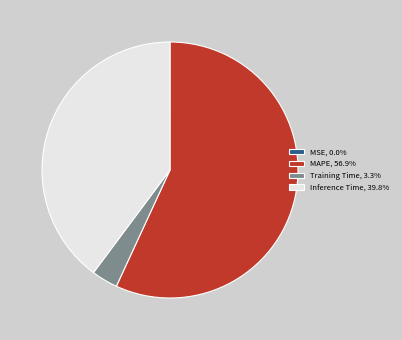

Combined, do Training Time, 3.3% and MAPE, 56.9% account for over 50%?

Yes